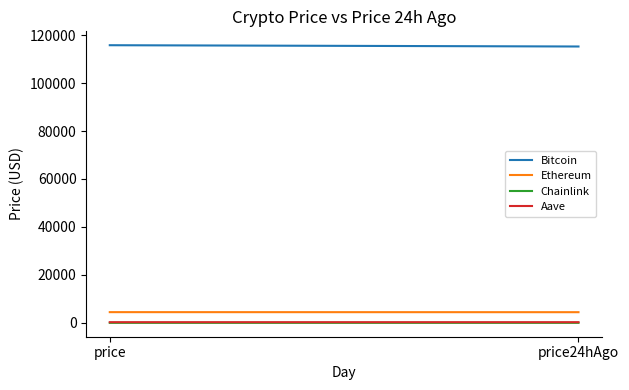

What is the sum of the Ethereum values at price24hAgo and price?

8949.2